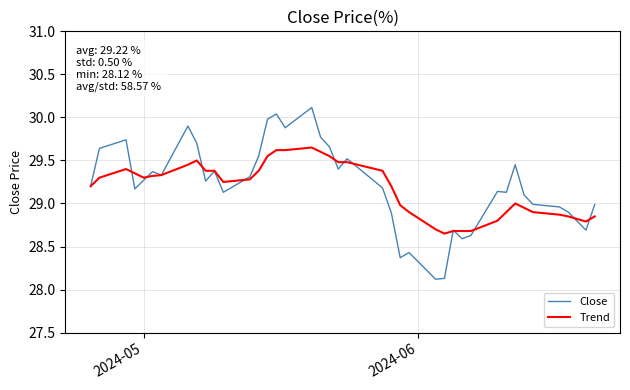

Rank the series by their maximum value, from lowest to highest.

Trend, Close